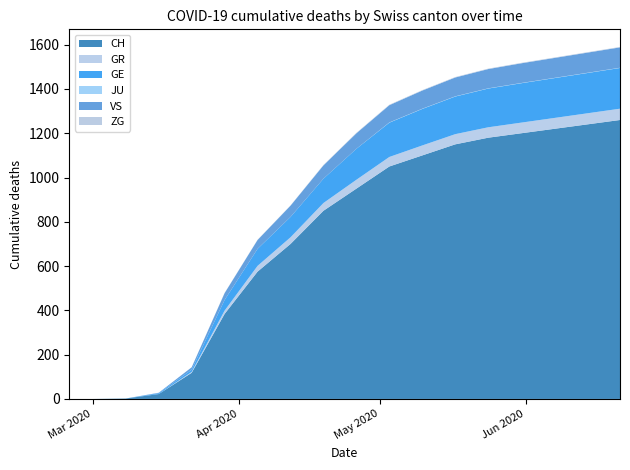

Reading left to right, extract all data points from this chart.

CH: 2020-02-25=0	2020-03-01=0	2020-03-08=2	2020-03-15=22	2020-03-22=118	2020-03-29=384	2020-04-05=575	2020-04-12=700	2020-04-19=850	2020-04-26=950	2020-05-03=1050	2020-05-10=1100	2020-05-17=1150	2020-05-24=1180	2020-05-31=1200	2020-06-07=1220	2020-06-14=1240	2020-06-21=1260
GR: 2020-02-25=0	2020-03-01=0	2020-03-08=0	2020-03-15=0	2020-03-22=4	2020-03-29=15	2020-04-05=26	2020-04-12=30	2020-04-19=35	2020-04-26=40	2020-05-03=43	2020-05-10=45	2020-05-17=46	2020-05-24=47	2020-05-31=48	2020-06-07=49	2020-06-14=50	2020-06-21=51
GE: 2020-02-25=0	2020-03-01=0	2020-03-08=0	2020-03-15=4	2020-03-22=10	2020-03-29=48	2020-04-05=77	2020-04-12=92	2020-04-19=110	2020-04-26=140	2020-05-03=155	2020-05-10=165	2020-05-17=170	2020-05-24=175	2020-05-31=178	2020-06-07=180	2020-06-14=182	2020-06-21=184
JU: 2020-02-25=0	2020-03-01=0	2020-03-08=0	2020-03-15=0	2020-03-22=0	2020-03-29=0	2020-04-05=0	2020-04-12=0	2020-04-19=0	2020-04-26=0	2020-05-03=1	2020-05-10=1	2020-05-17=1	2020-05-24=1	2020-05-31=1	2020-06-07=1	2020-06-14=1	2020-06-21=1
VS: 2020-02-25=0	2020-03-01=0	2020-03-08=0	2020-03-15=2	2020-03-22=11	2020-03-29=31	2020-04-05=40	2020-04-12=51	2020-04-19=60	2020-04-26=70	2020-05-03=78	2020-05-10=82	2020-05-17=85	2020-05-24=87	2020-05-31=89	2020-06-07=90	2020-06-14=91	2020-06-21=92
ZG: 2020-02-25=0	2020-03-01=0	2020-03-08=0	2020-03-15=0	2020-03-22=0	2020-03-29=1	2020-04-05=1	2020-04-12=1	2020-04-19=2	2020-04-26=2	2020-05-03=2	2020-05-10=2	2020-05-17=2	2020-05-24=2	2020-05-31=2	2020-06-07=2	2020-06-14=2	2020-06-21=2